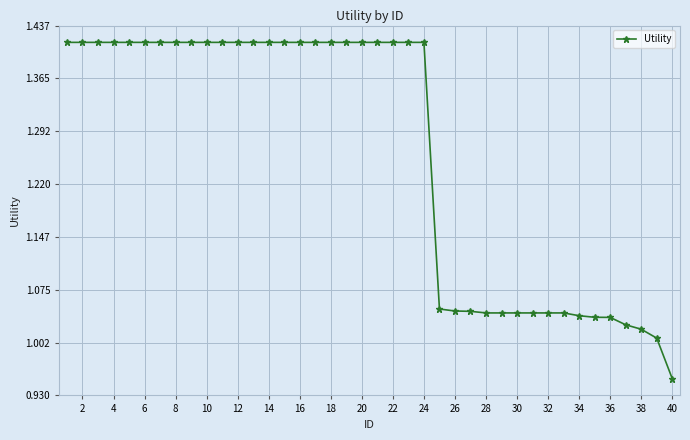

What is the difference between the second highest and second lowest values?

0.4